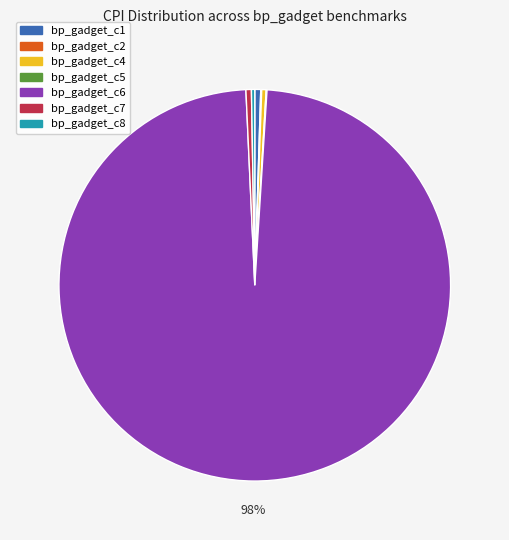

Is the sum of bp_gadget_c1 and bp_gadget_c7 greater than half?

No